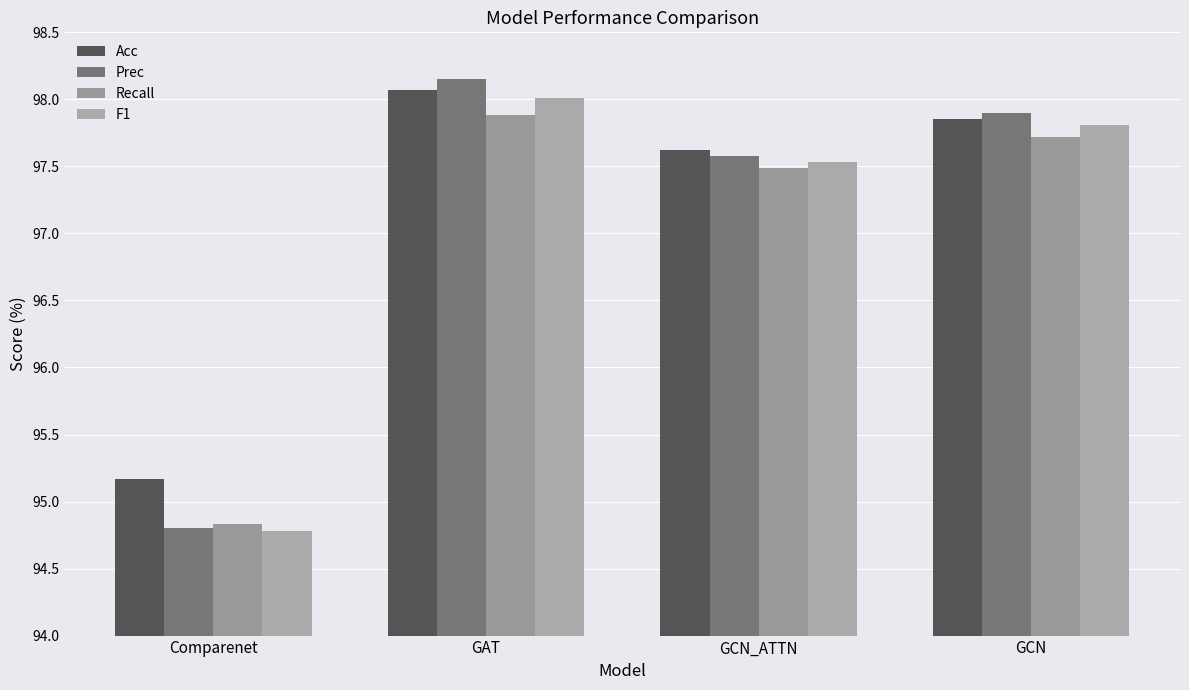

What is the difference between the maximum and minimum values in the F1 series?

3.2